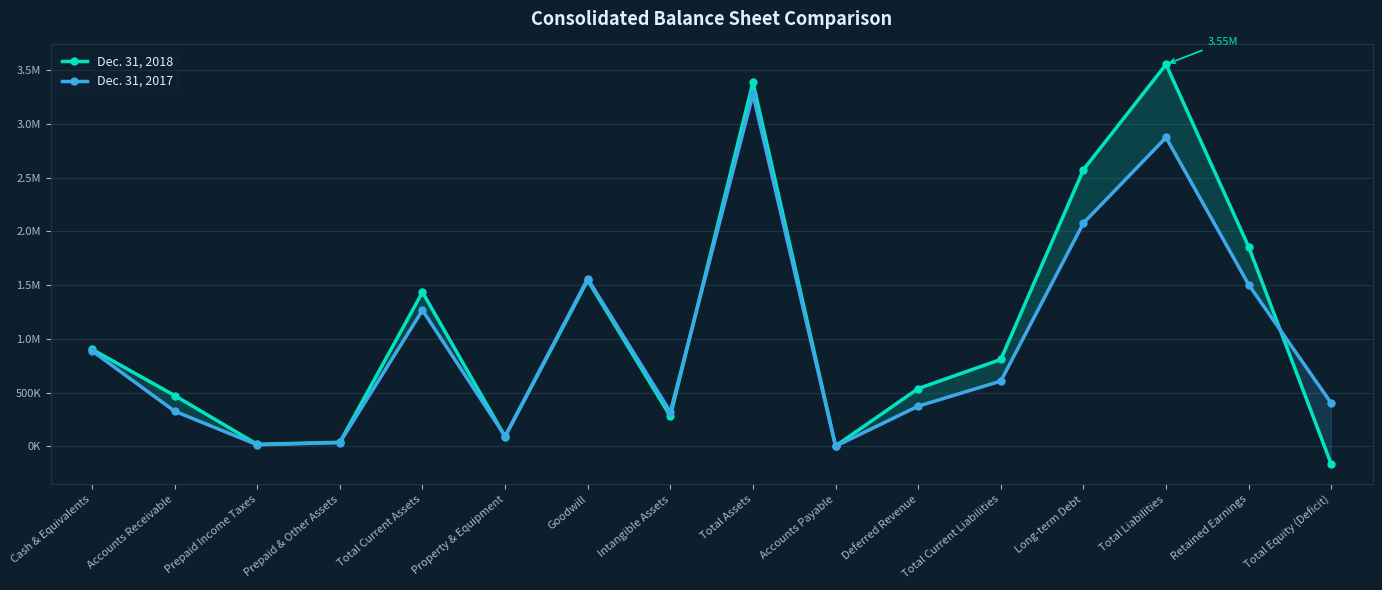

How many values in the Dec. 31, 2017 series are below 607671?

8